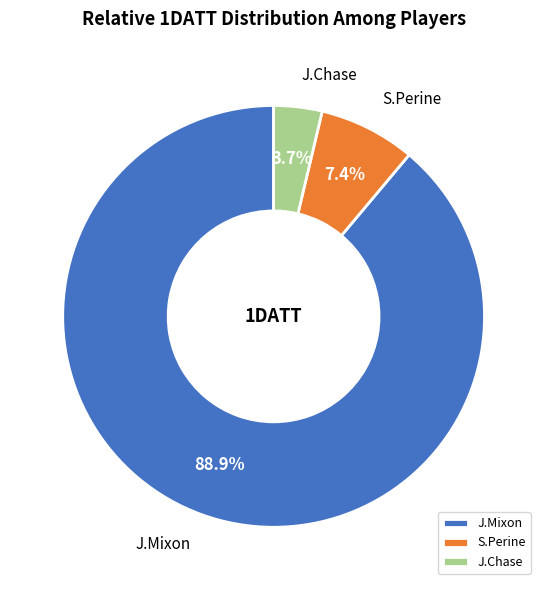

Is it true that J.Mixon is 99% of the pie?

False